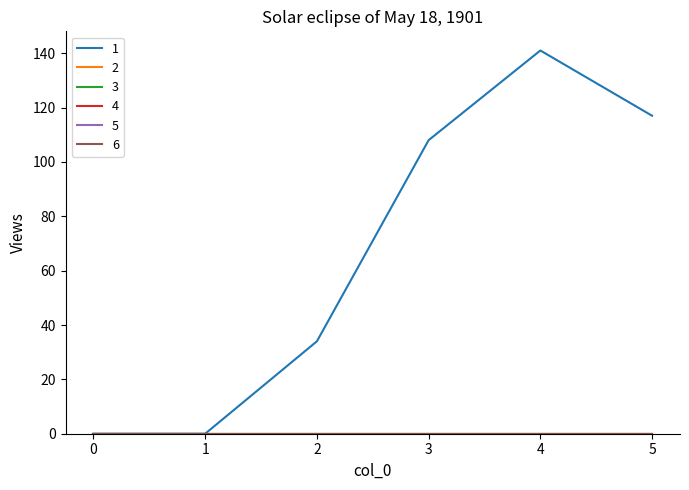

Reading left to right, transcribe all the data shown in this chart.

1: 0=0	1=0	2=34	3=108	4=141	5=117
2: 0=0	1=0	2=0	3=0	4=0	5=0
3: 0=0	1=0	2=0	3=0	4=0	5=0
4: 0=0	1=0	2=0	3=0	4=0	5=0
5: 0=0	1=0	2=0	3=0	4=0	5=0
6: 0=0	1=0	2=0	3=0	4=0	5=0